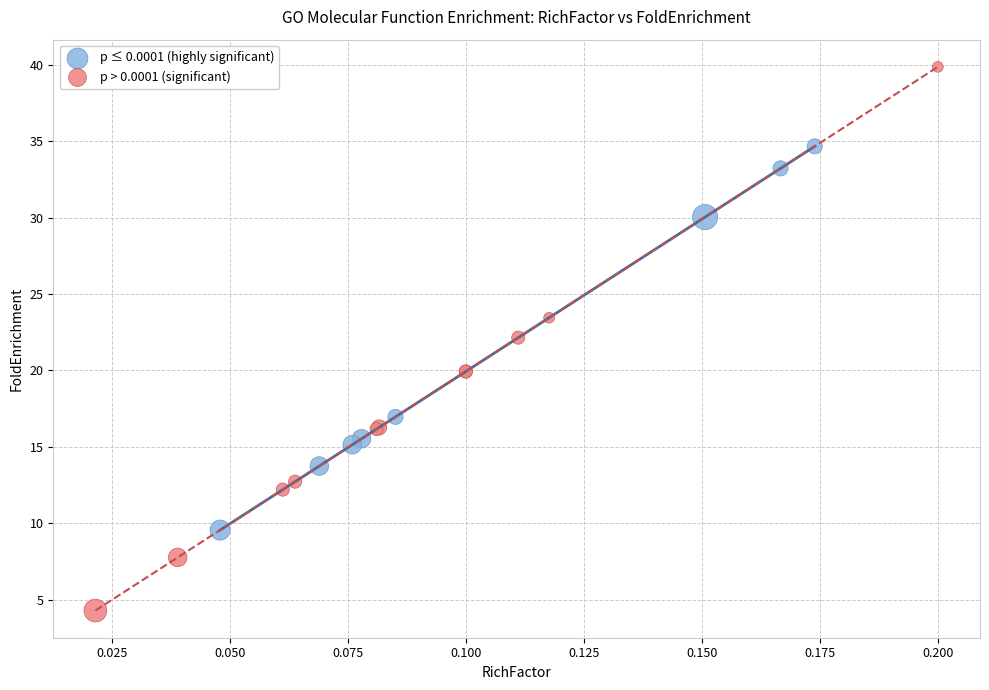

Which series has the largest Y range (max minus min)?

p > 0.0001 (significant)